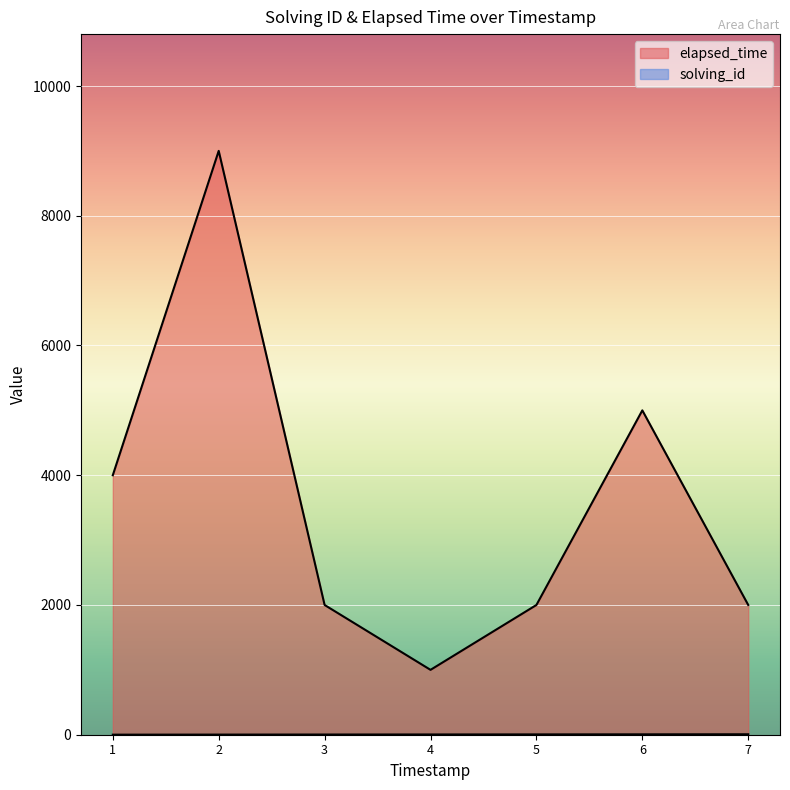

How many lines are shown in the chart?

2